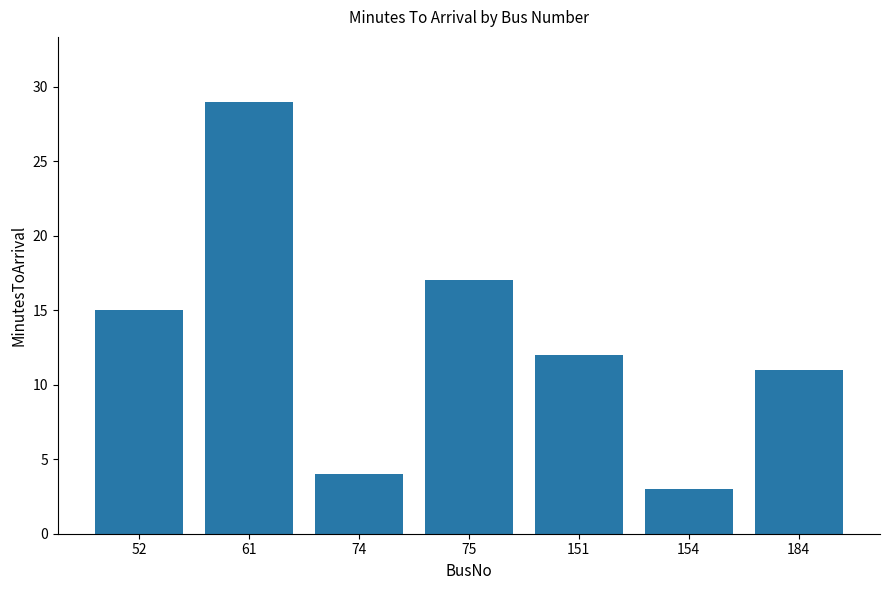

How many values are below 12?

3